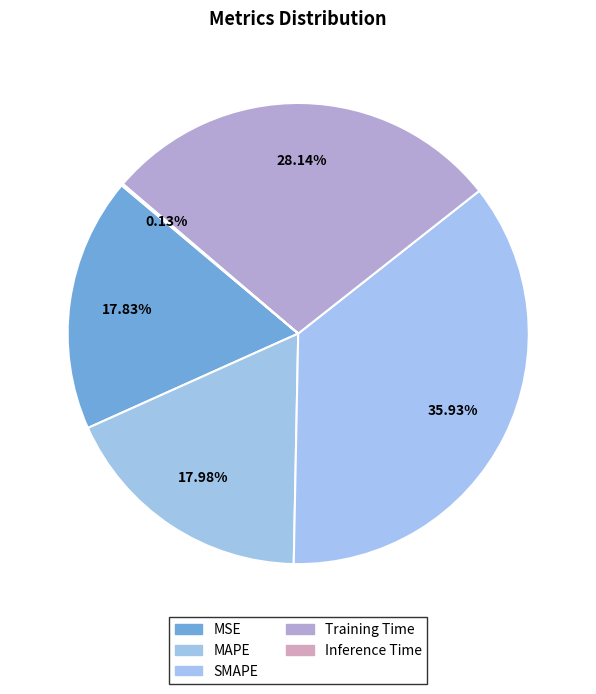

How many slices are in this pie chart?

5